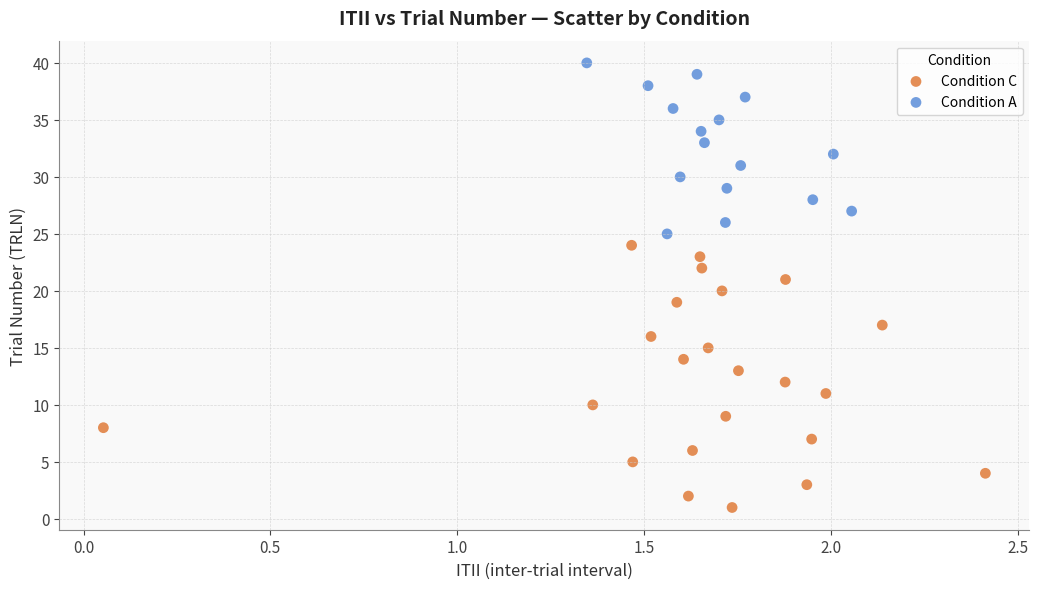

What are all the series names shown in the legend?

Condition C, Condition A